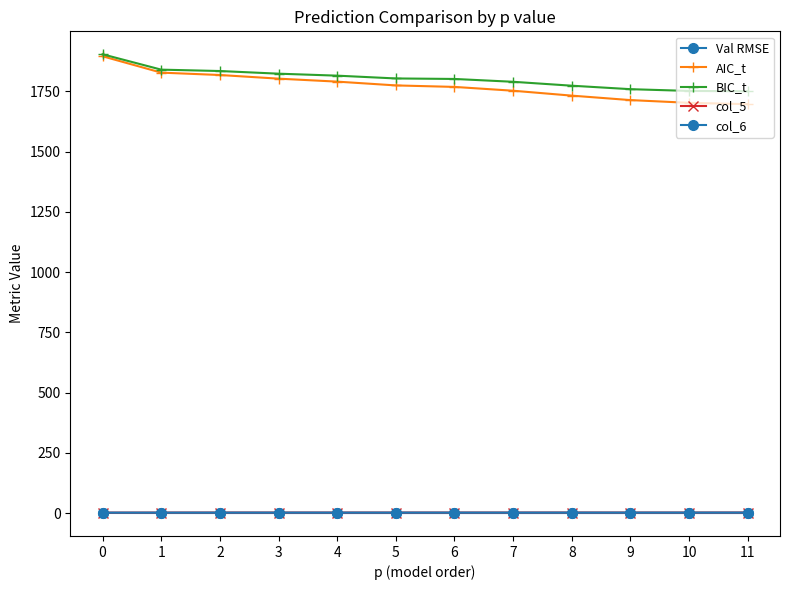

Is it true that BIC_t equals 1750.0 at 11?

True